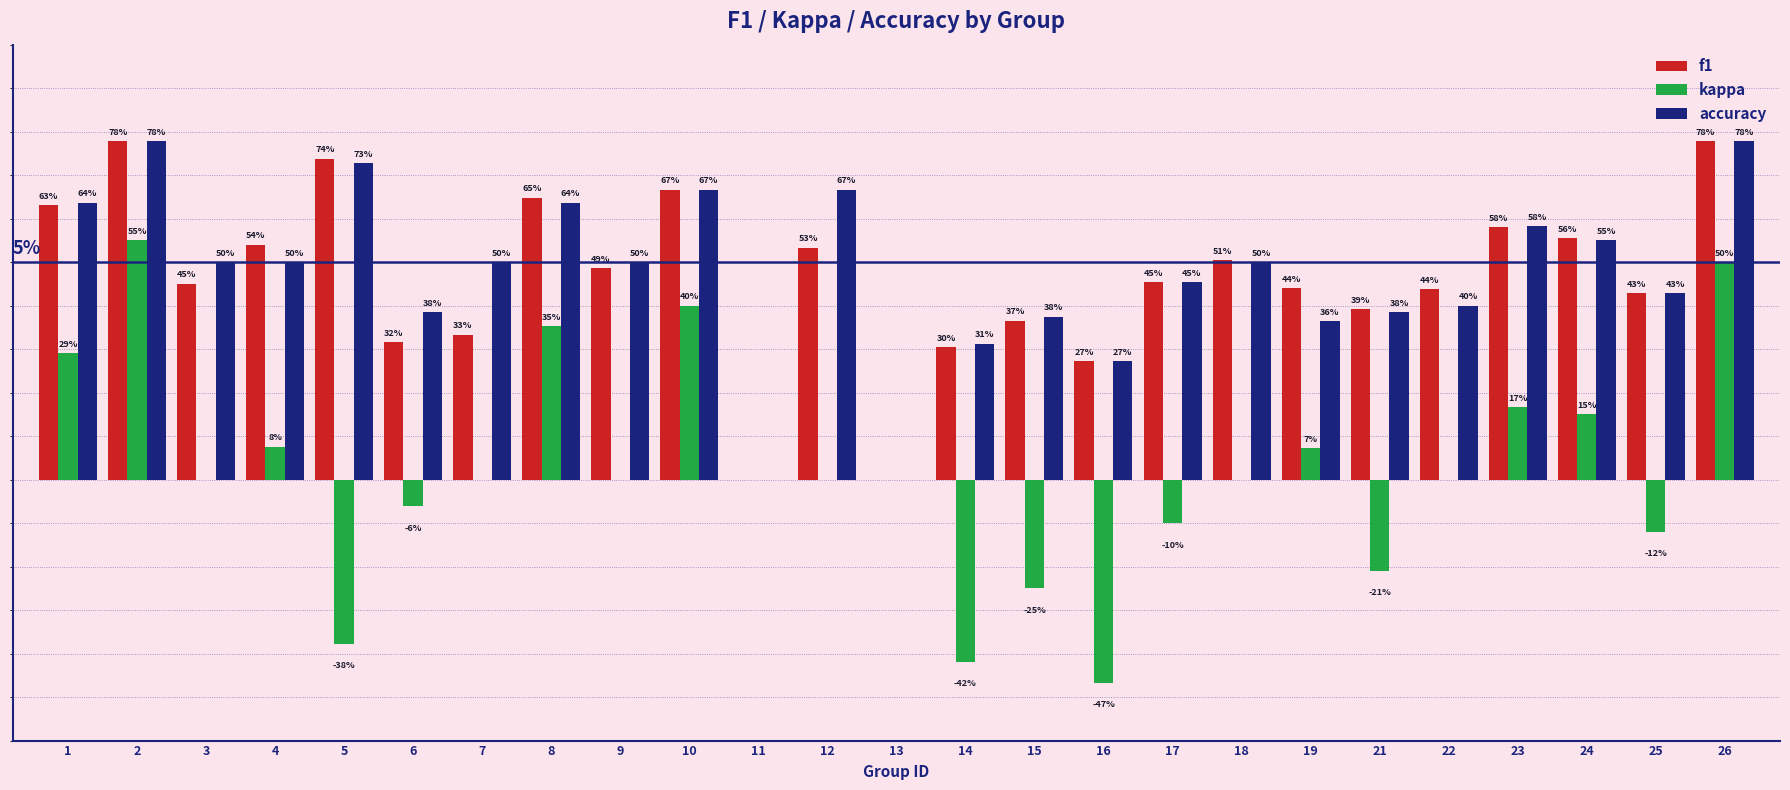

What are all the series names shown in the legend?

f1, kappa, accuracy